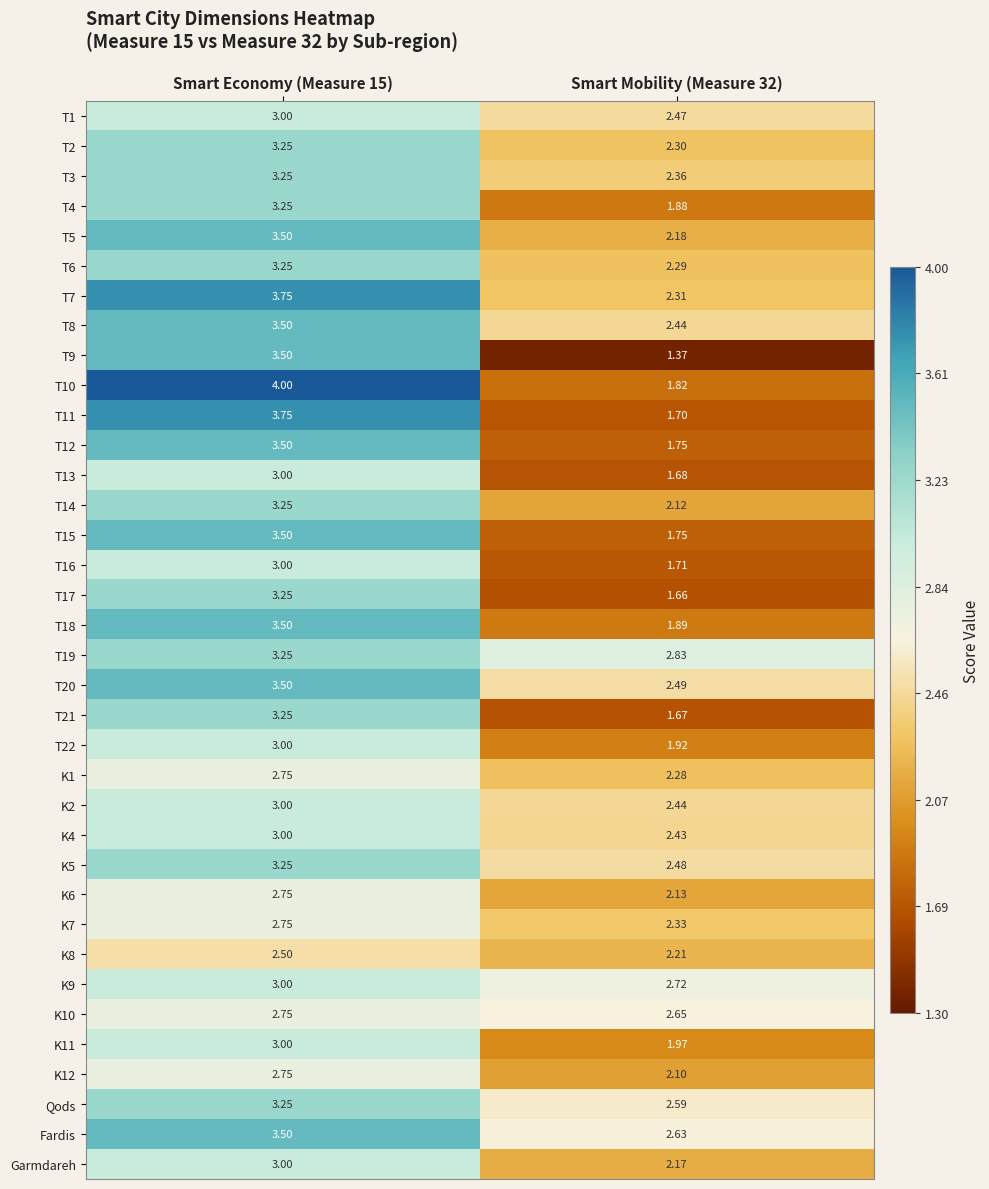

Is the value of T19 at Smart Mobility (Measure 32) greater than the value of K9 at Smart Mobility (Measure 32)?

Yes